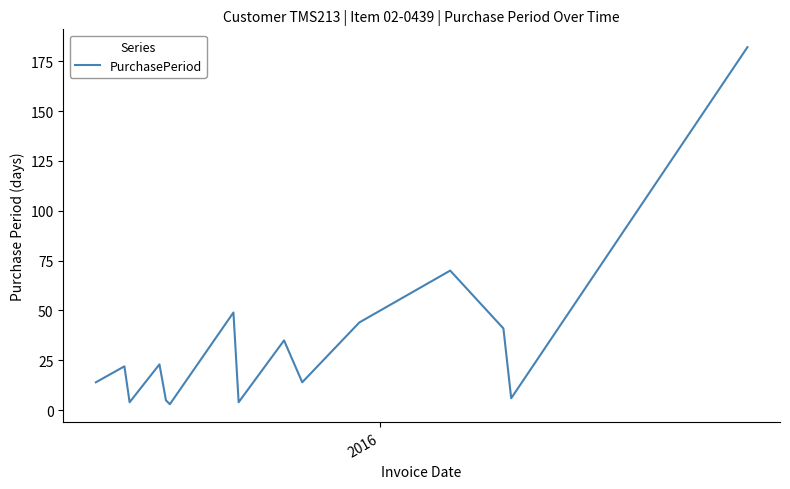

What is the difference between the maximum and minimum values?

179